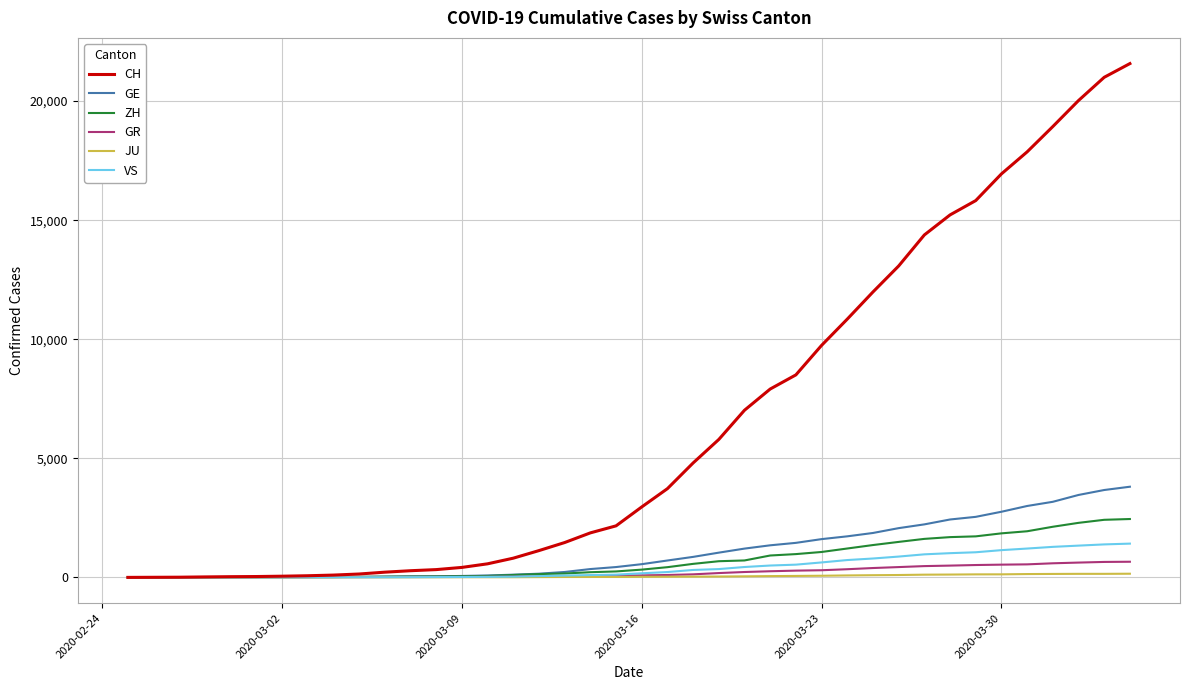

Which series has the largest range (max minus min)?

CH